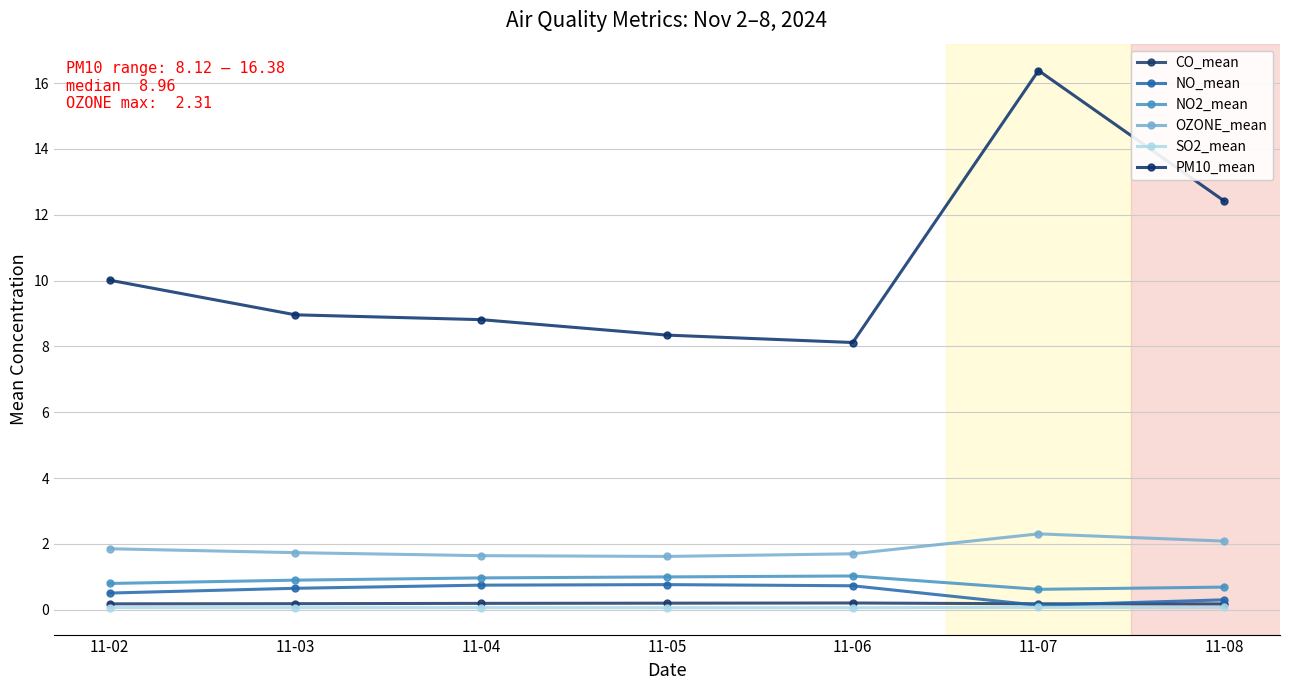

Read the PM10_mean value at 11-03.

9.0